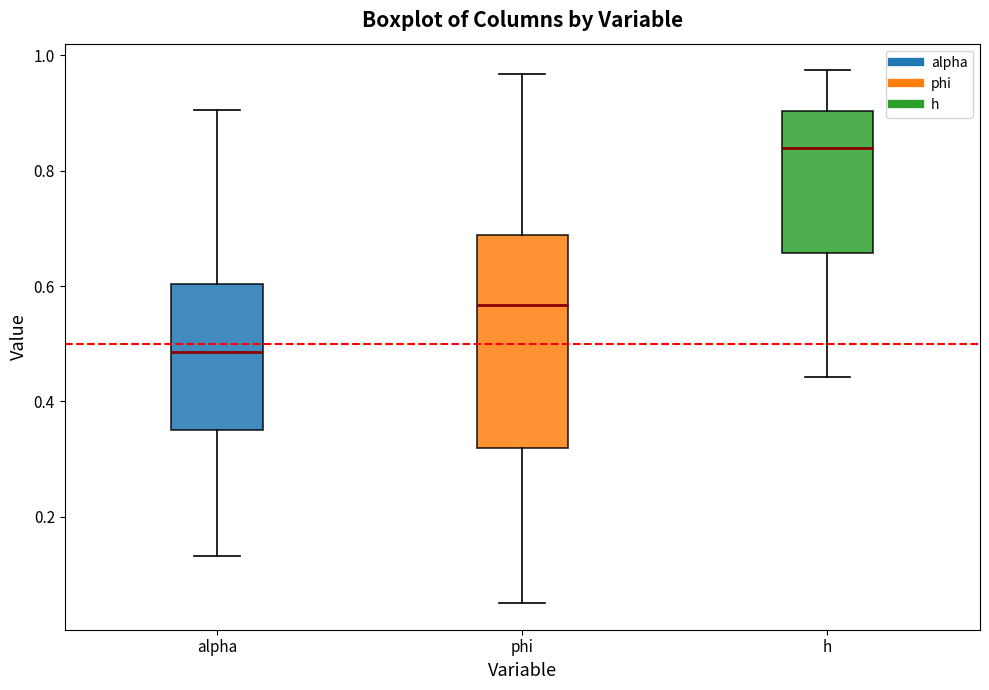

Which box has the highest median line?

h